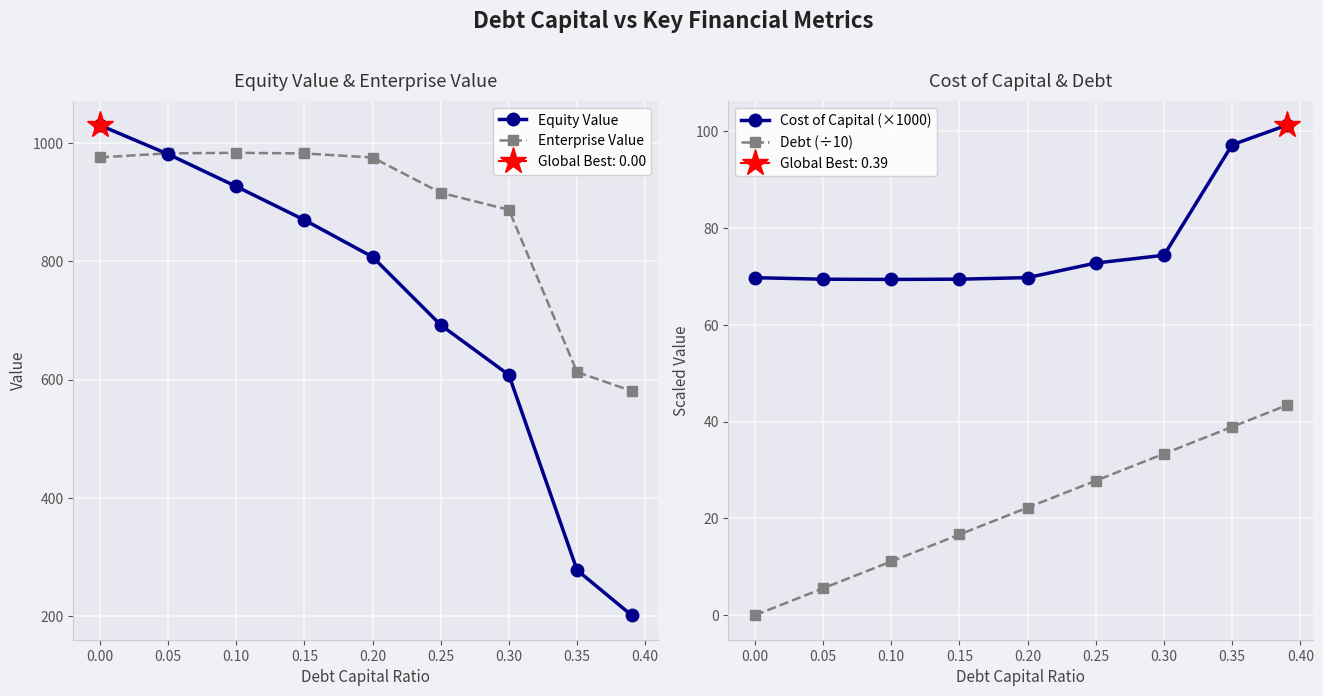

In Cost of Capital (×1000), how many points are lower than both neighbors (excluding endpoints)?

1